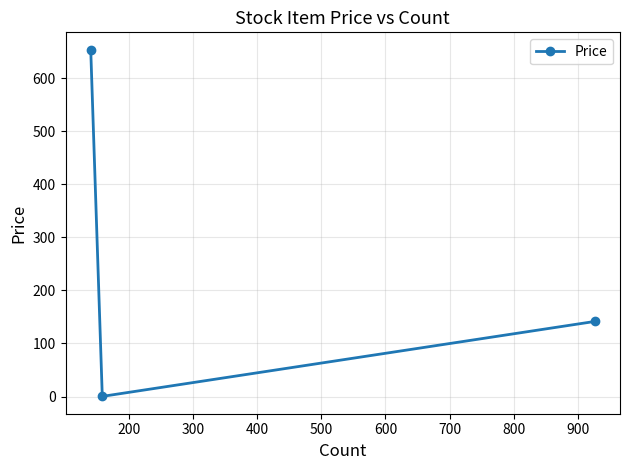

Is this an area chart (filled region under the line)?

No